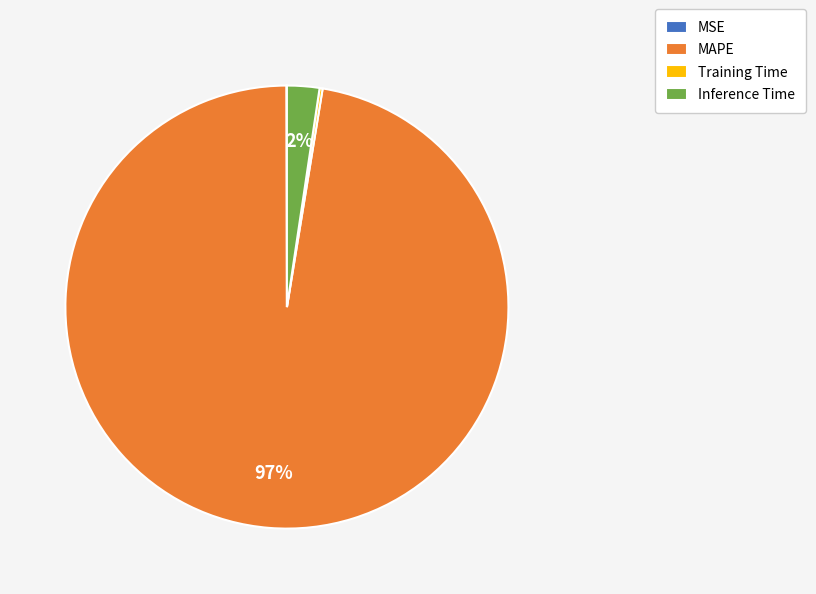

To the nearest percent, what percentage of the pie is Inference Time?

2%